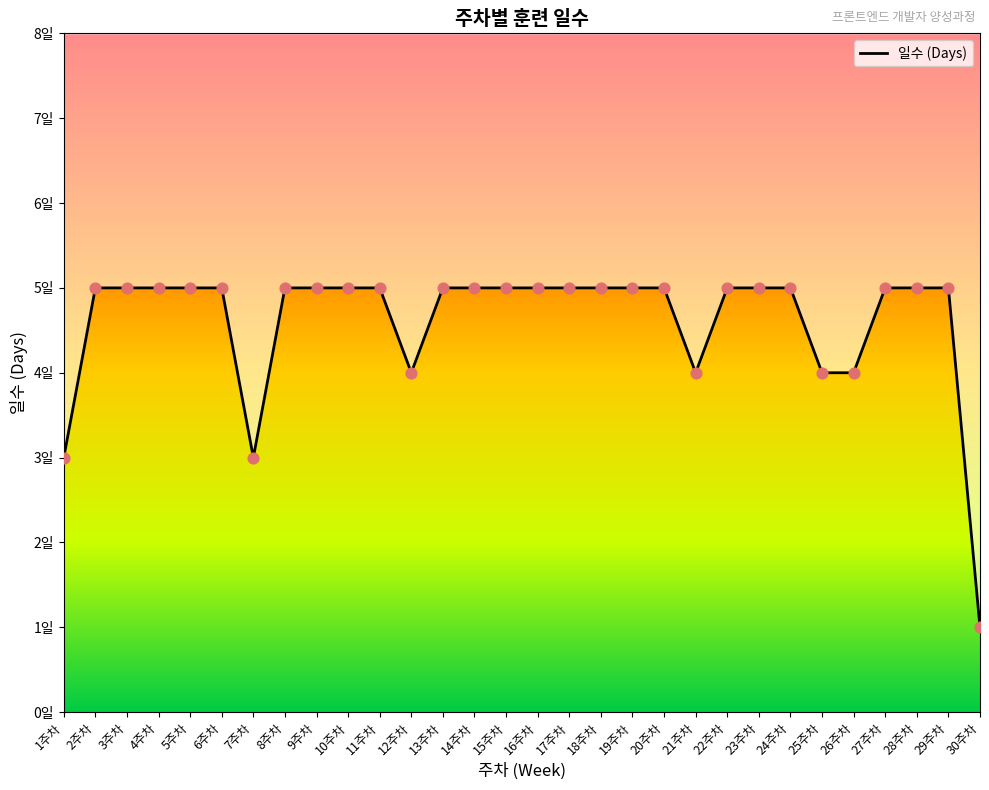

Approximately how many times larger is the value at 26주차 compared to 7주차?

1.3